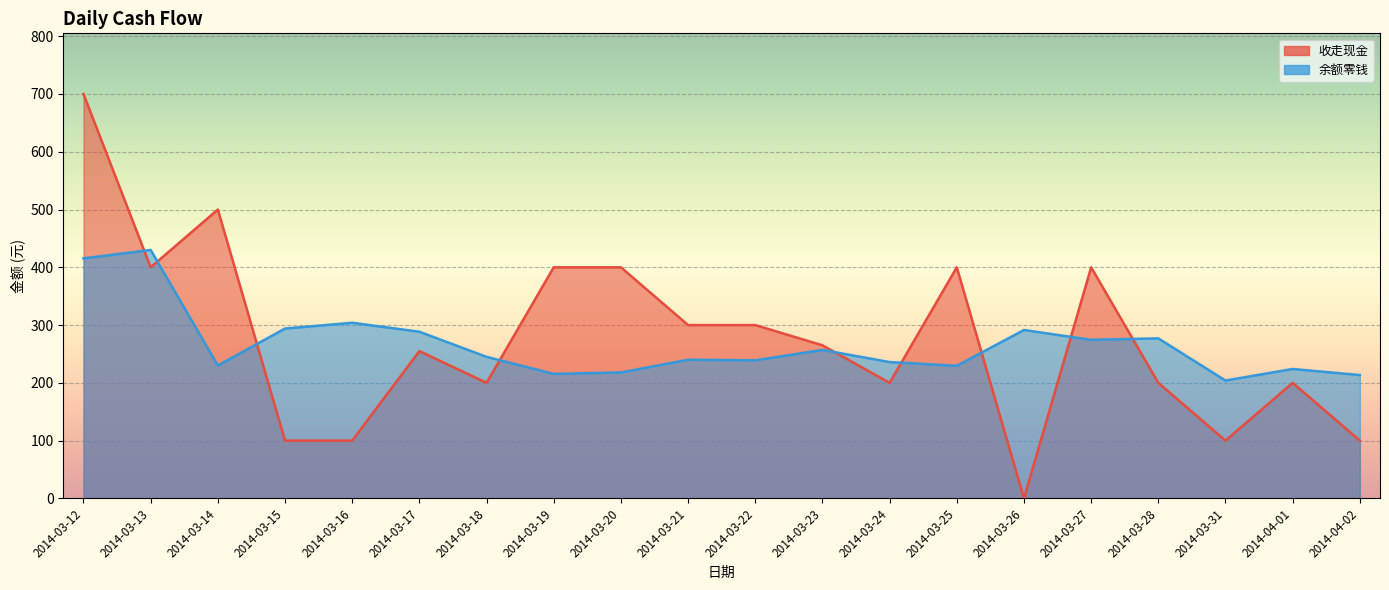

What is the value of the 余额零钱 point at the 1st from the left?

415.5